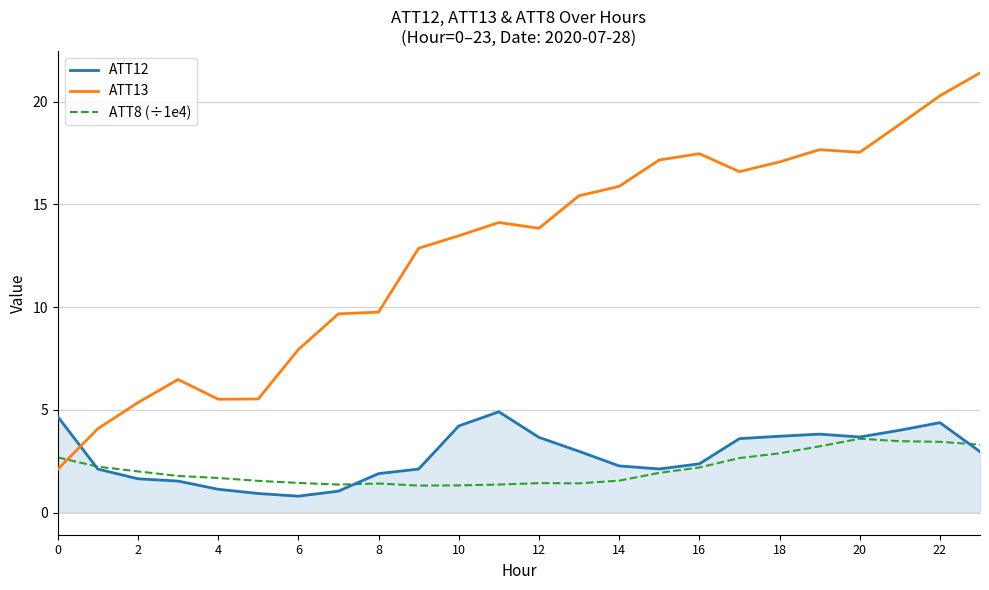

True or false: ATT12 has more than 1 interior local peaks.

True